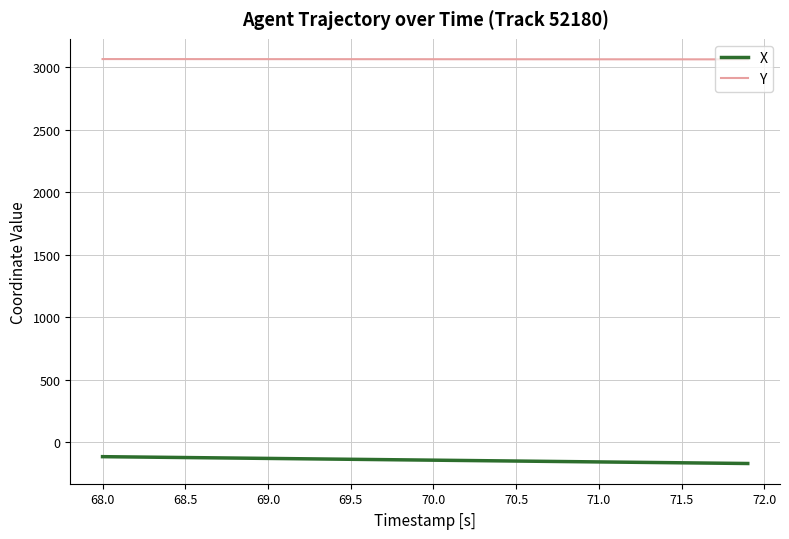

Which series has the largest total across all categories?

Y